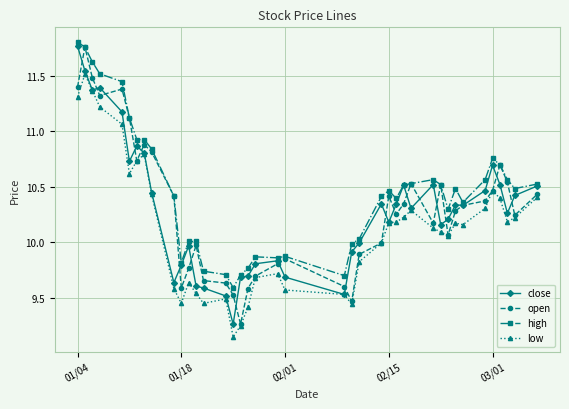

Which series has the largest total across all categories?

high